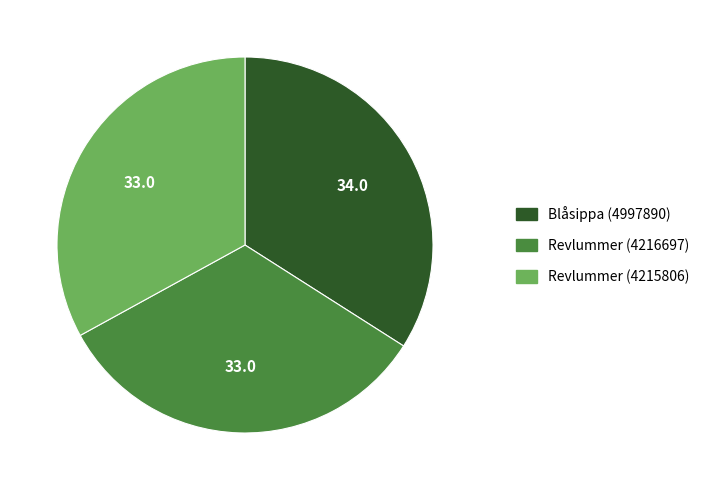

Do Revlummer (4215806) and Blåsippa (4997890) together represent more than half of the pie?

Yes